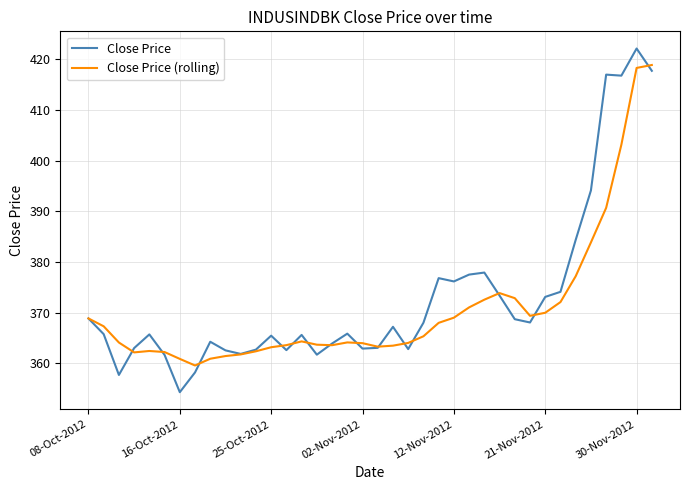

What is the minimum value shown in the chart?

354.3